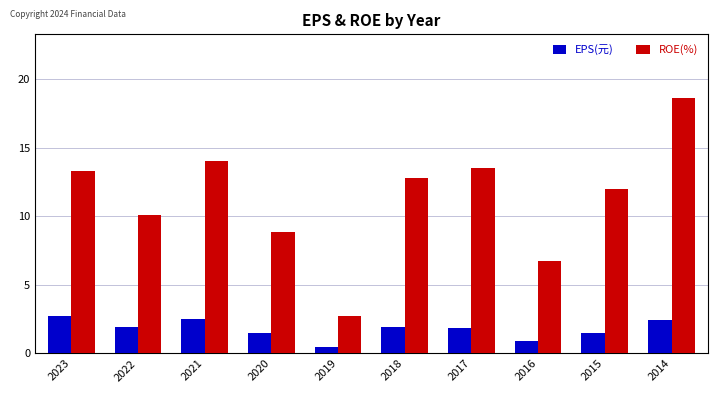

Which series has the widest spread of values?

ROE(%)